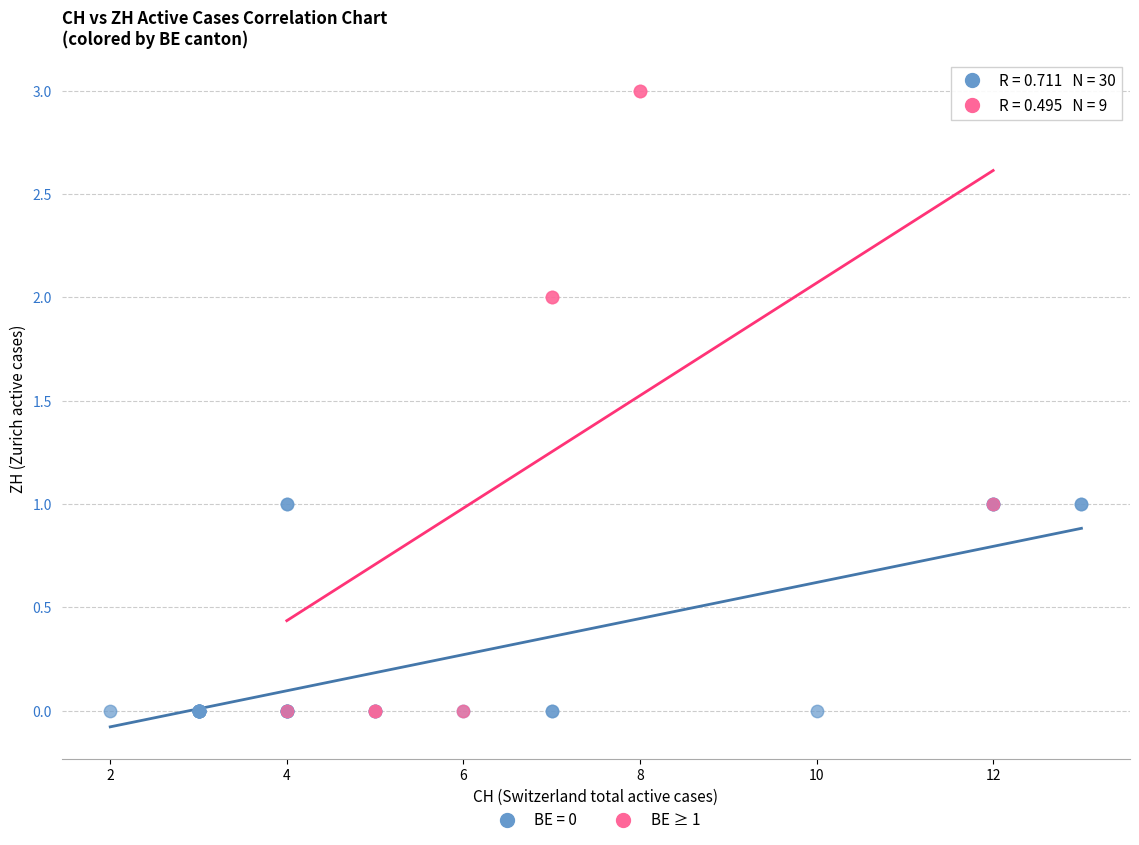

Which series reaches the maximum Y coordinate?

BE ≥ 1